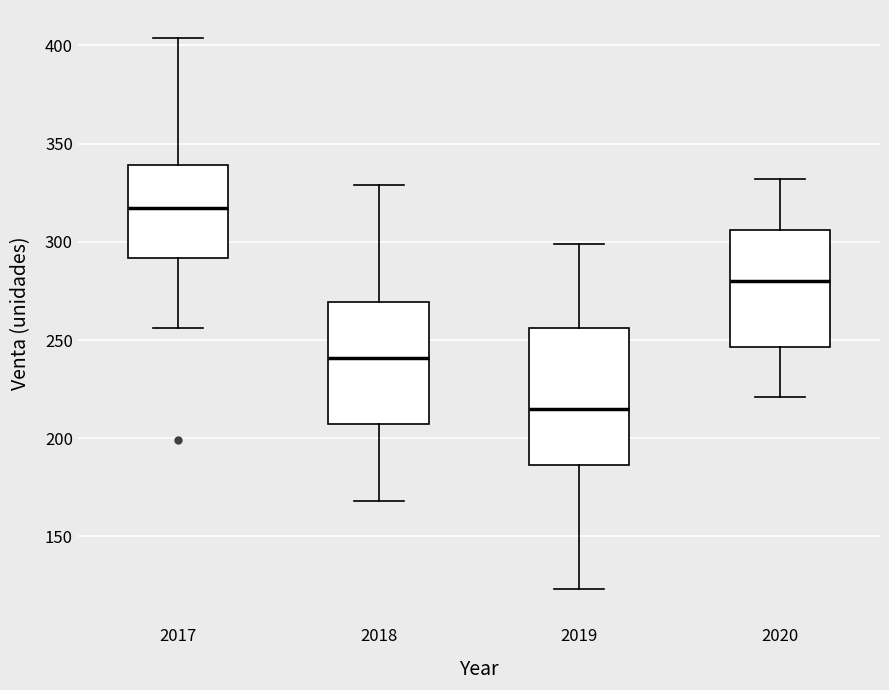

Reading left to right, transcribe this box plot: for each box, give where its median line is, the range the box spans, and where its two whiskers end, as read against the y-axis. The values are not printed on the chart, so give them approximately, as read against the axis.

2017: median 315, box 290 to 340, whiskers 255 to 405
2018: median 240, box 205 to 270, whiskers 170 to 330
2019: median 215, box 185 to 255, whiskers 125 to 300
2020: median 280, box 245 to 305, whiskers 220 to 330